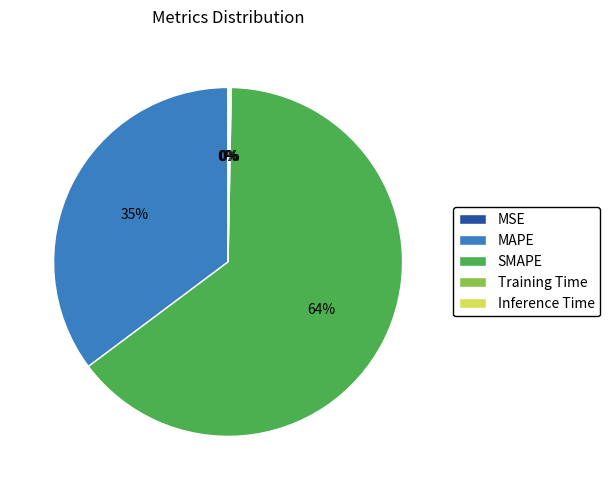

What is the majority slice?

SMAPE